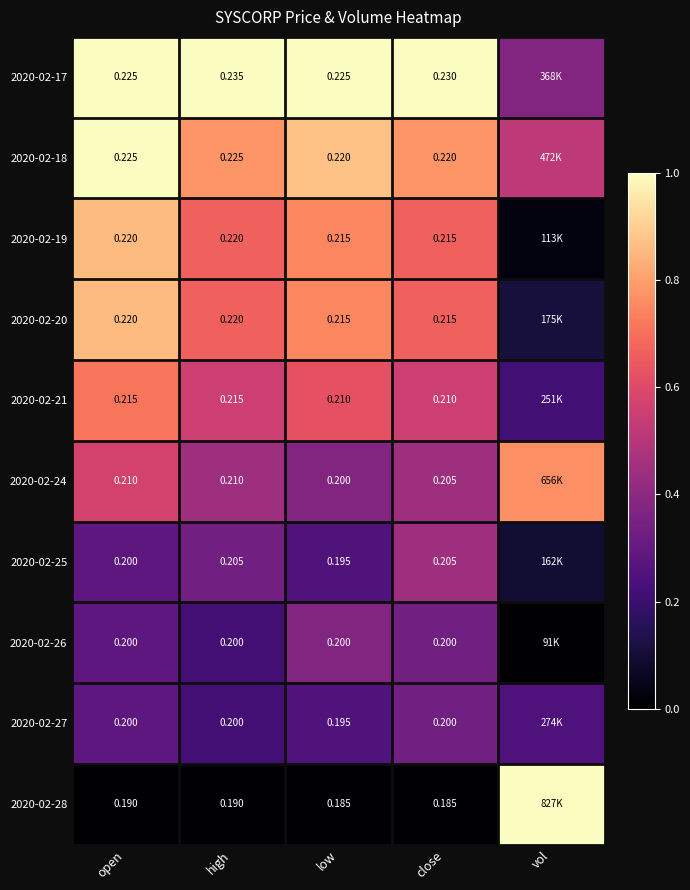

Is the value of 2020-02-25 at high greater than the value of 2020-02-20 at high?

No